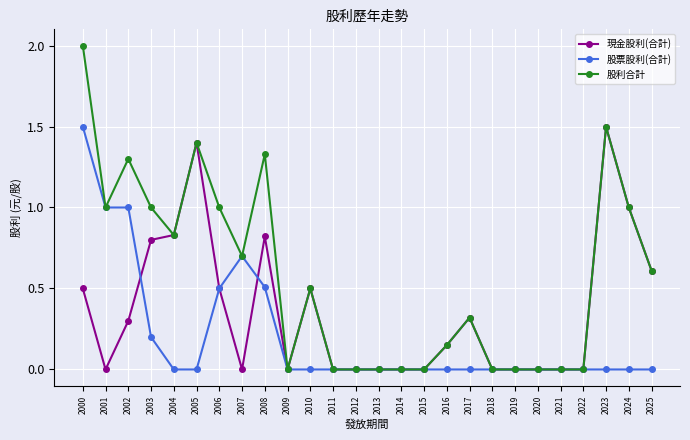

At which category is the sum across all series the highest?

2000